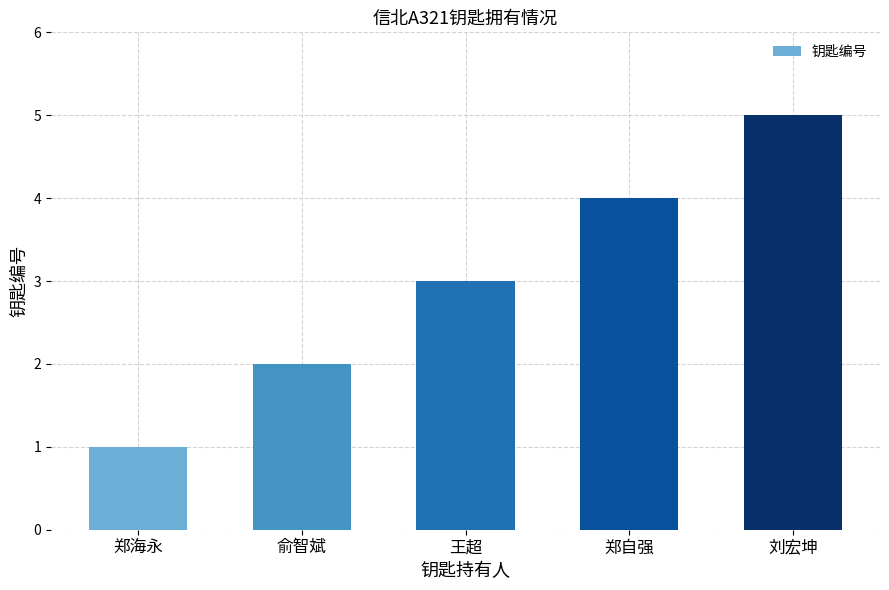

The chart shows a value of 2 at 俞智斌. True or false?

True